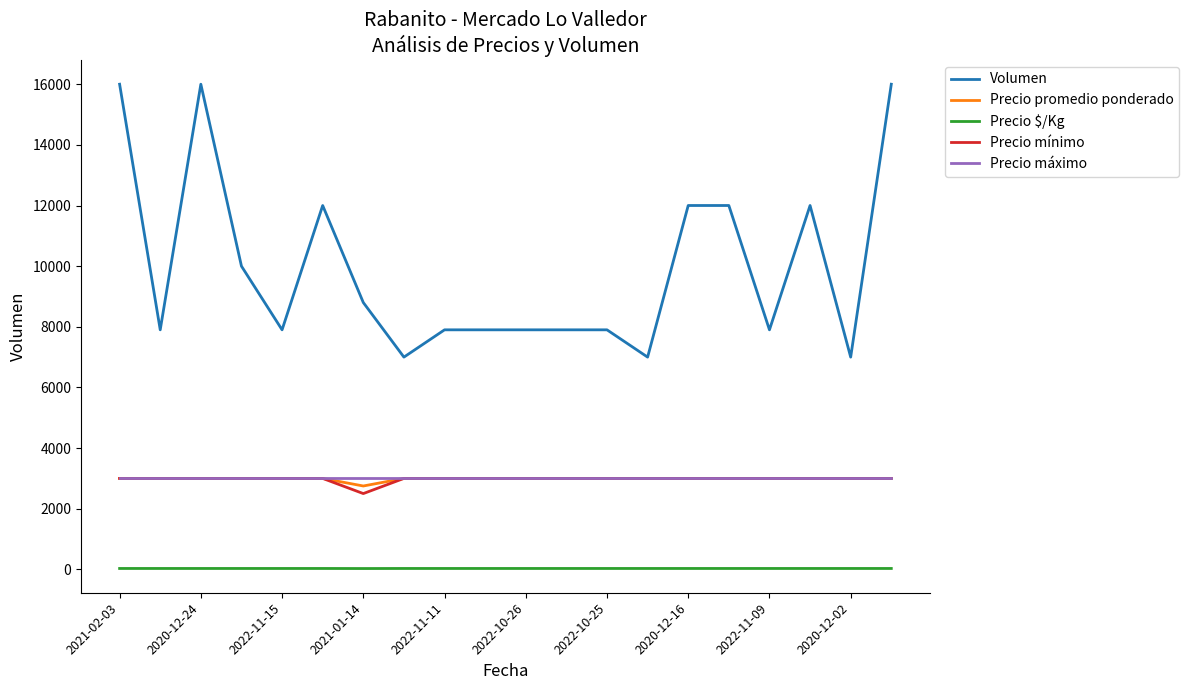

Which series has the widest spread of values?

Volumen